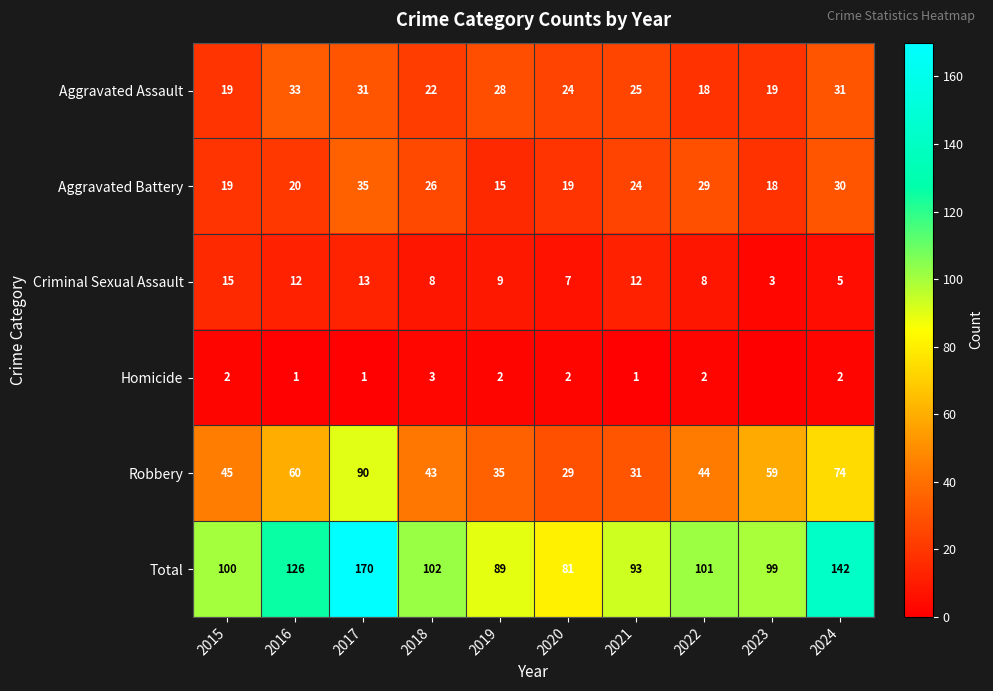

Between 2021 and 2024, which series saw the biggest shift?

Total